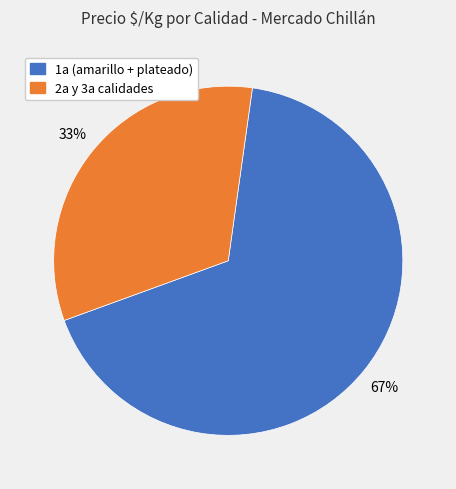

Is there any slice that represents more than half of the pie?

Yes